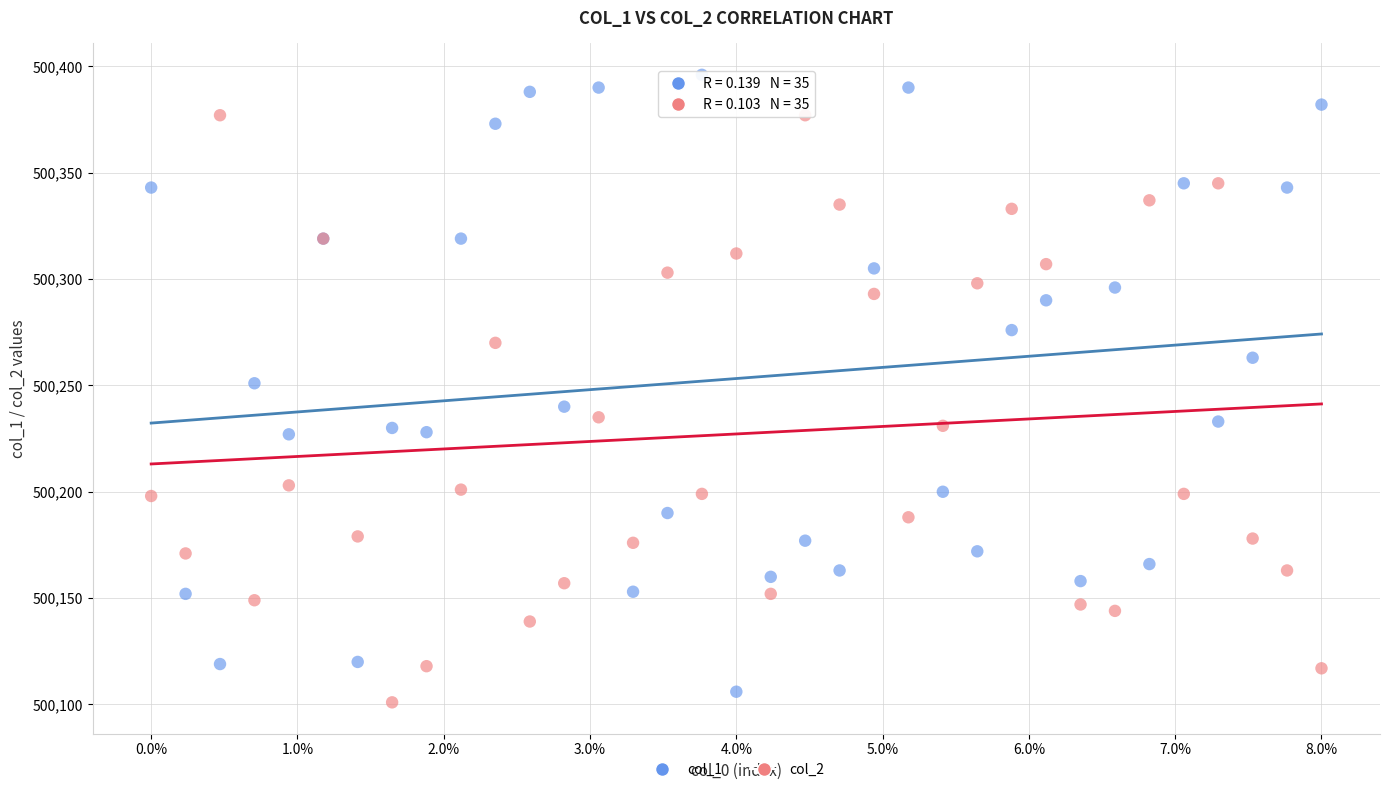

Which series has the largest Y range (max minus min)?

col_1